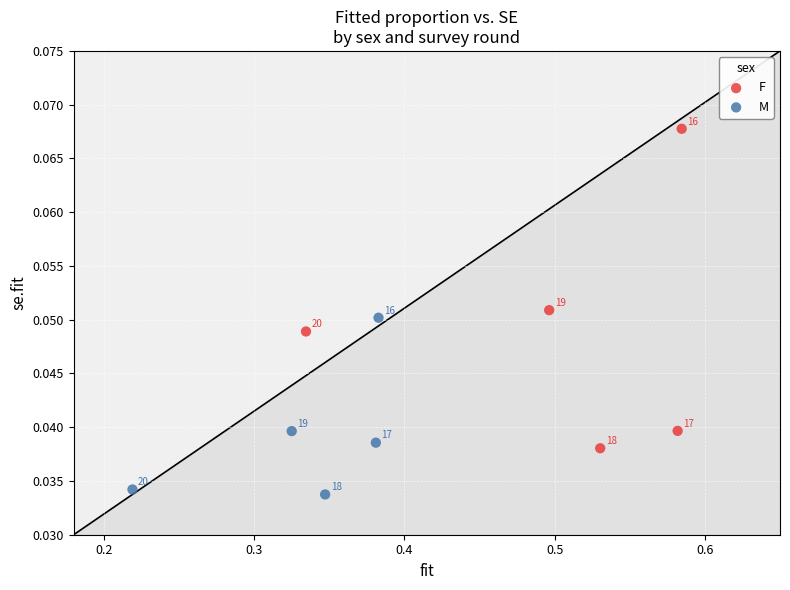

Which series has the widest spread of Y values?

F